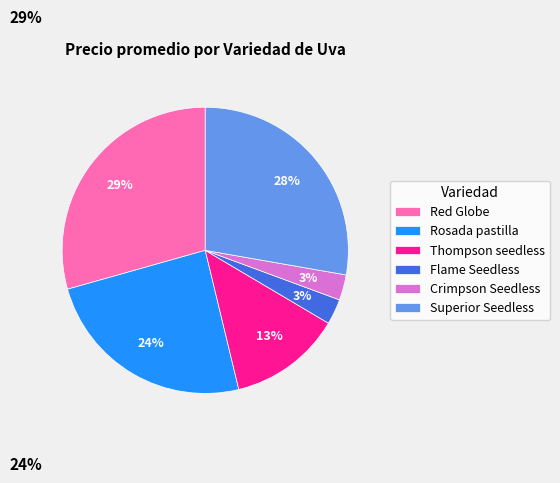

What is the largest slice in the pie chart?

Red Globe